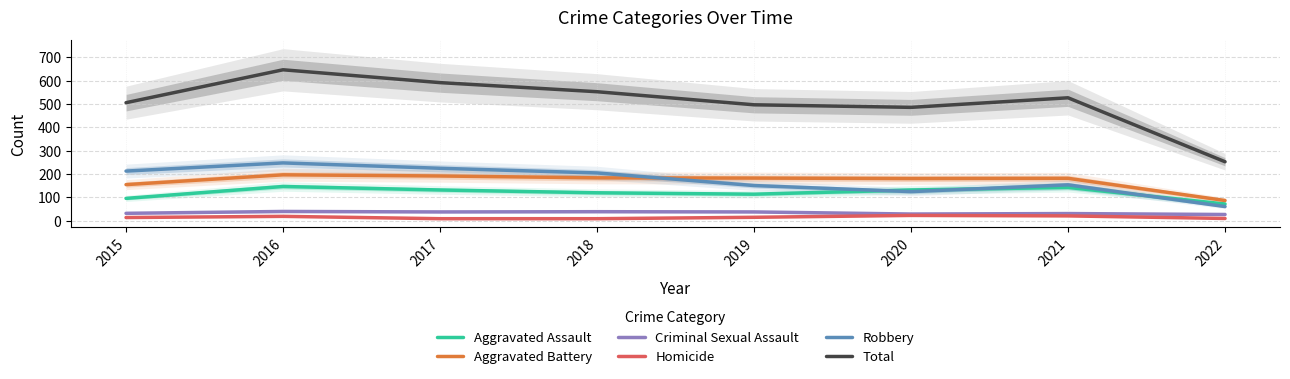

Which series has the widest spread of values?

Total